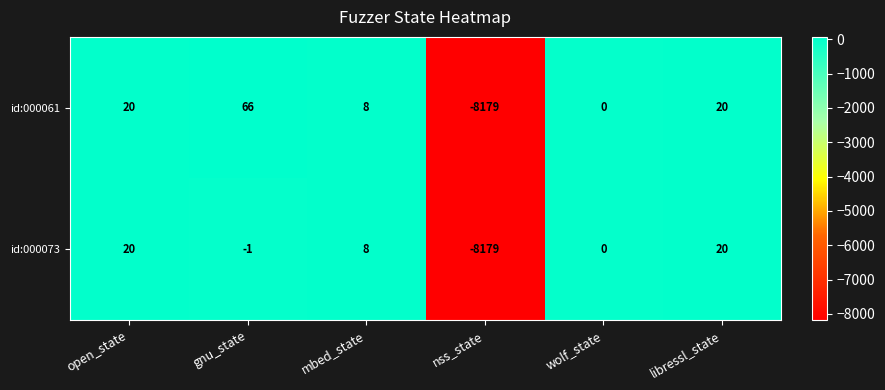

Which series has the widest spread of values?

id:000061